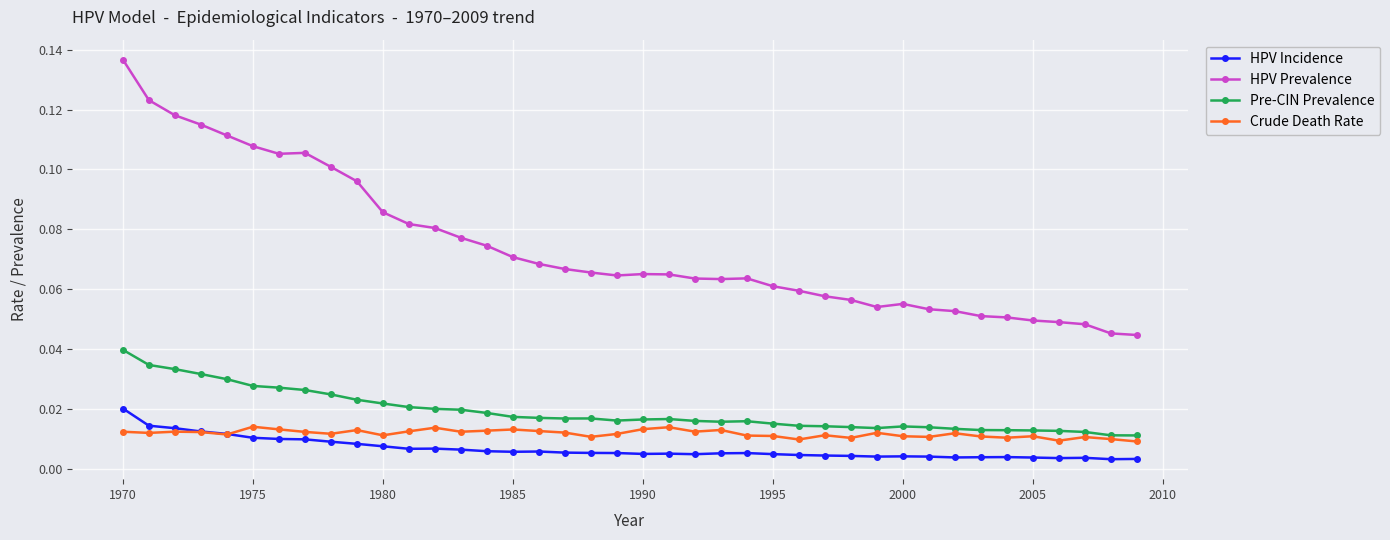

Which series has the largest range (max minus min)?

HPV Prevalence